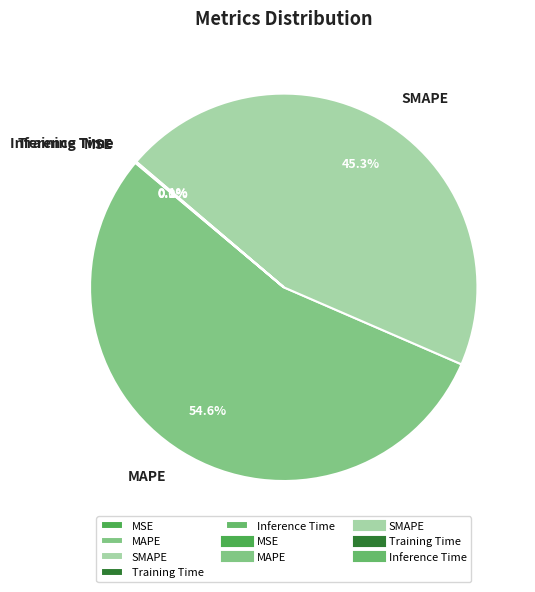

Does any single category account for the majority?

Yes